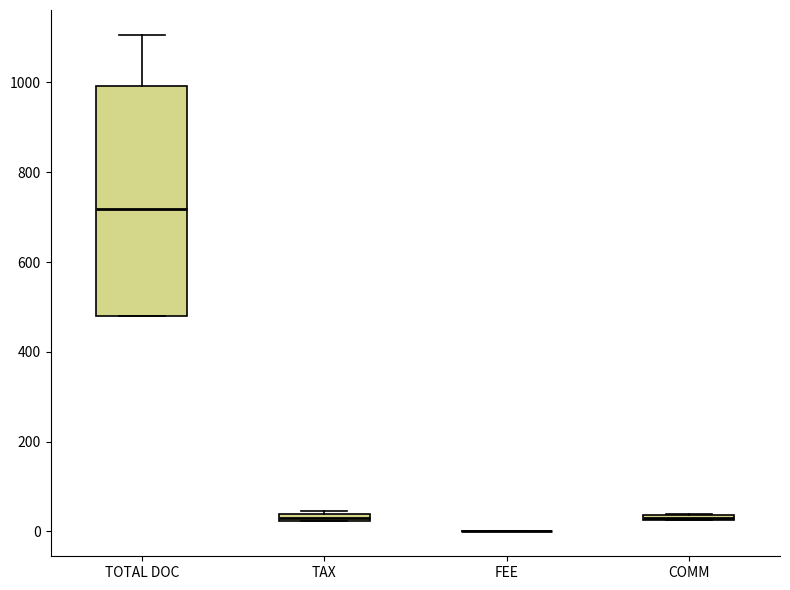

Comparing the boxes themselves (not the whiskers), which one is the tallest?

TOTAL DOC